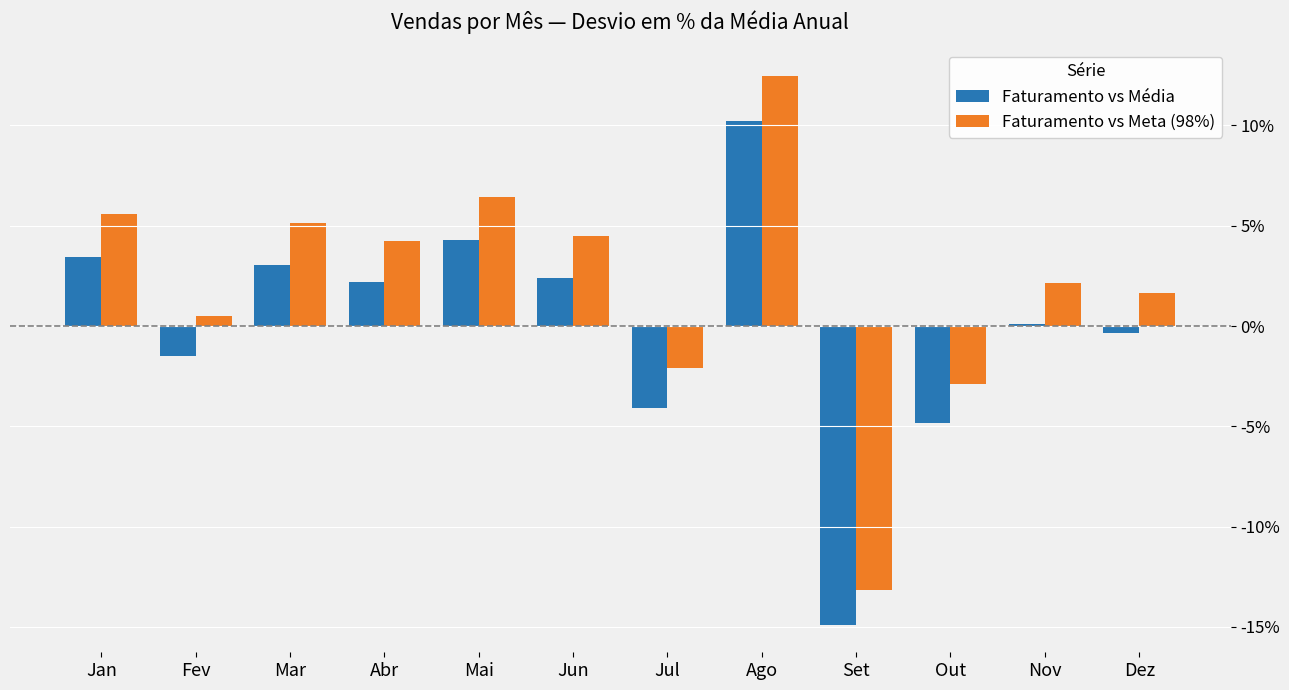

The value of Faturamento vs Média at Ago is 16.3. True or false?

False